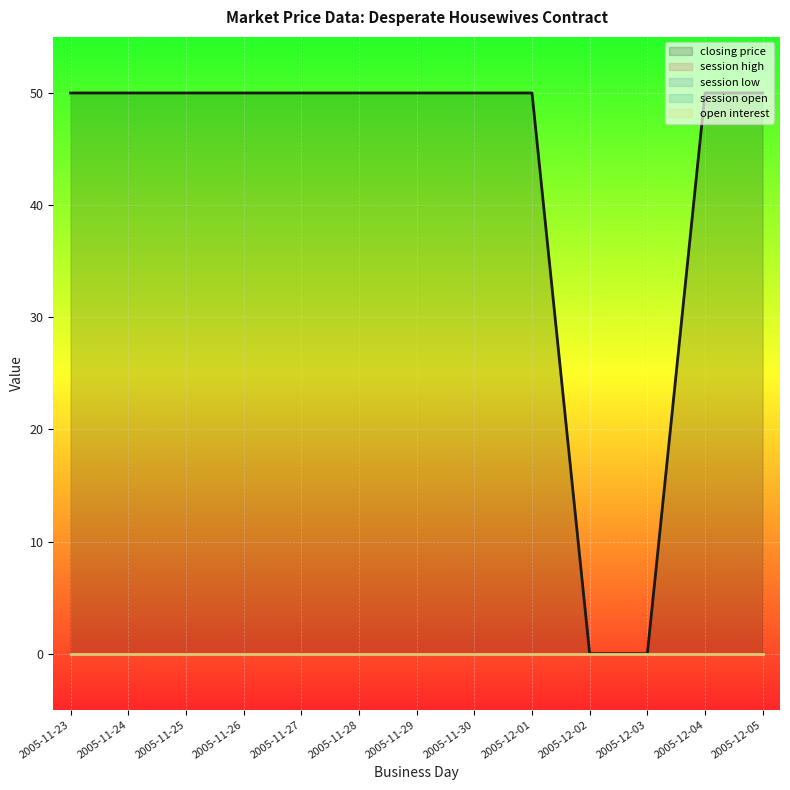

What are all the series names shown in the legend?

closing price, session high, session low, session open, open interest